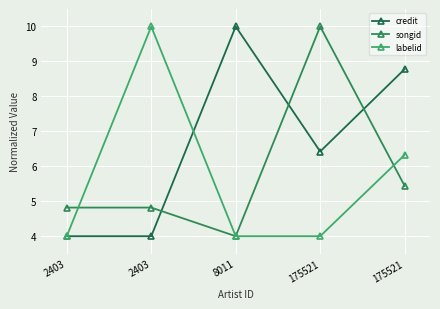

What is the difference between the highest and lowest values at 2403?

0.8